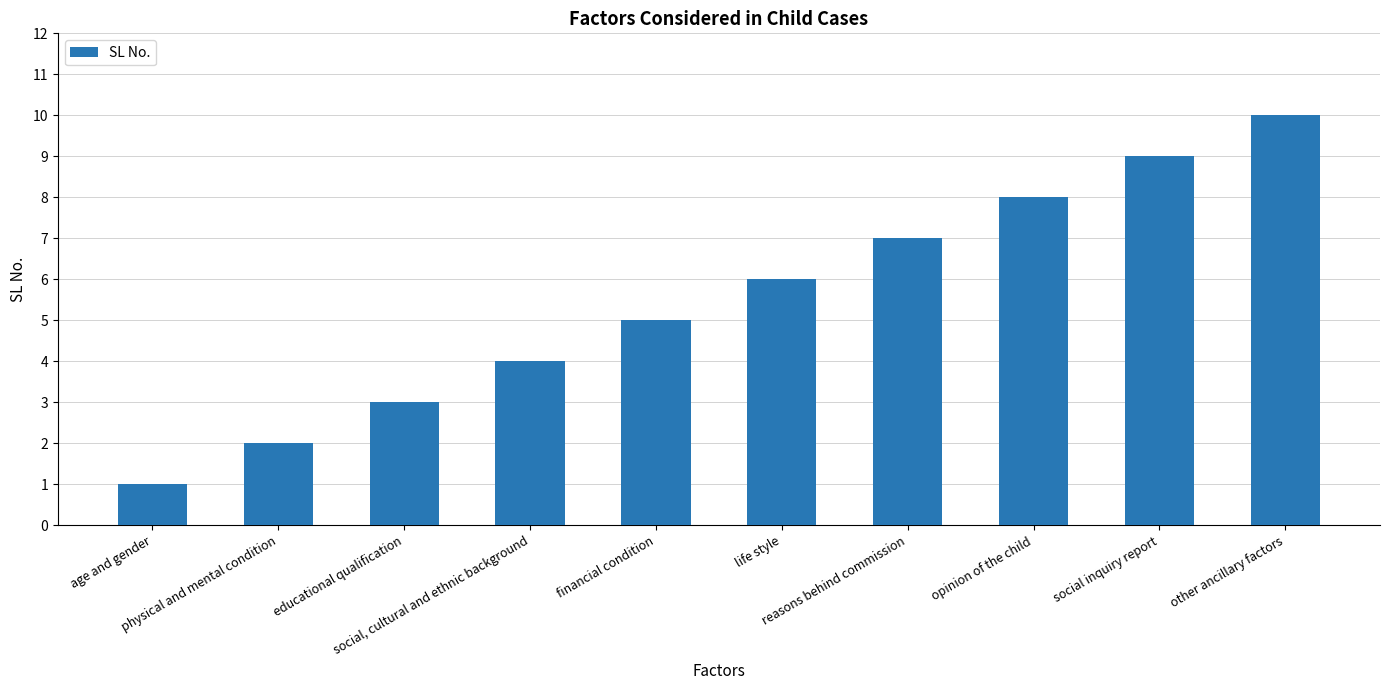

The value at life style is 4. True or false?

False